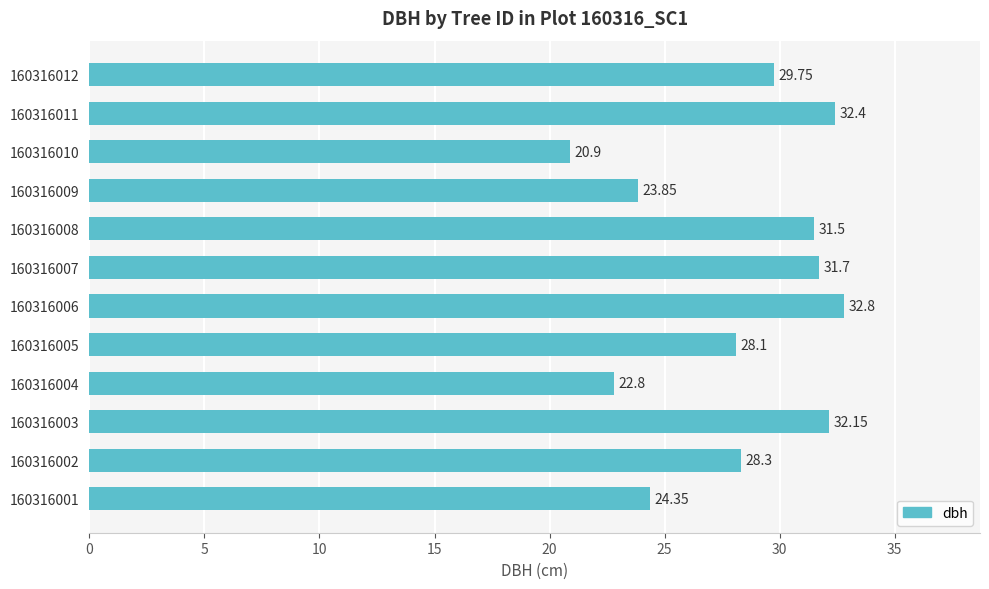

How many bars are there in total?

12